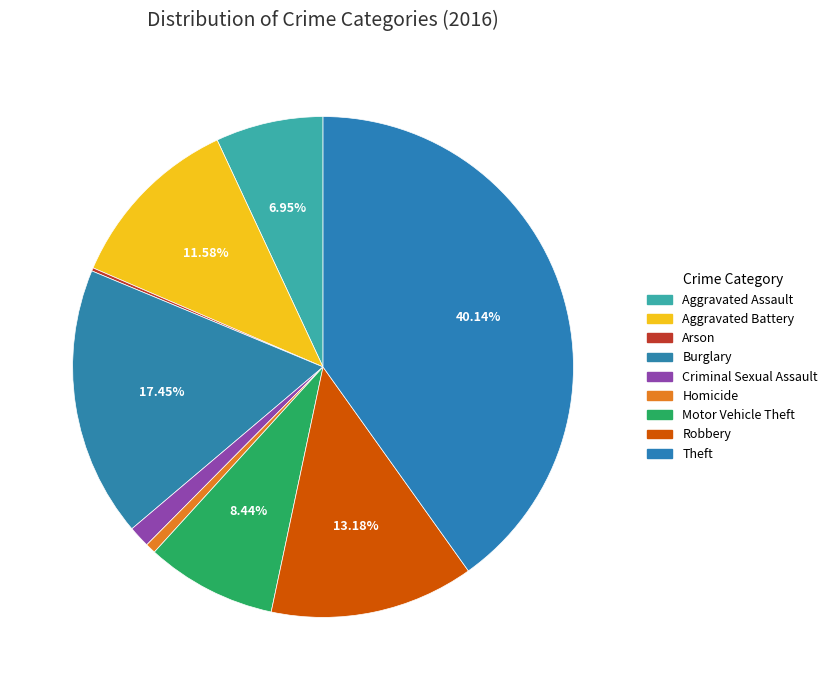

To the nearest percent, what percentage of the pie is Robbery?

13%